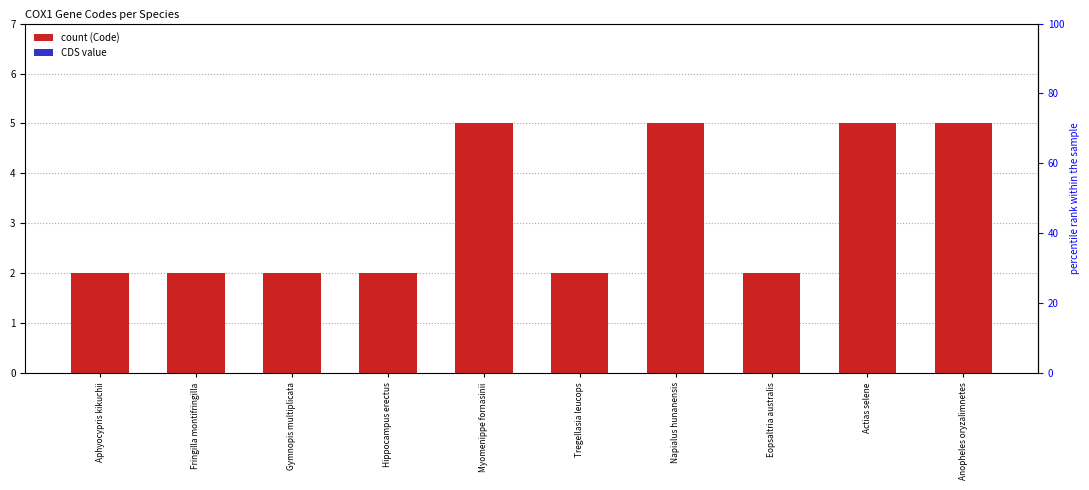

Which category has the lowest value in the CDS series?

Aphyocypris kikuchii